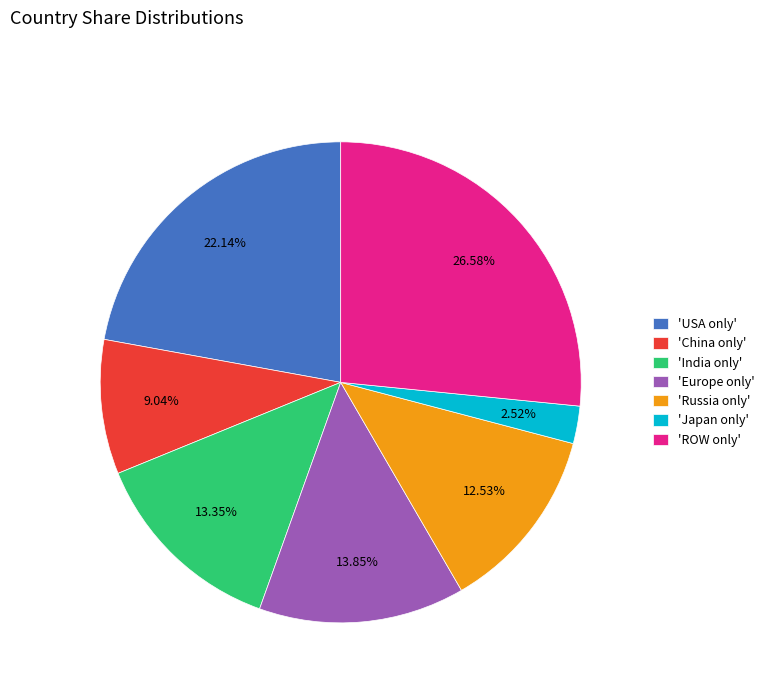

What is the ratio of the value at 'Europe only' to the value at 'Japan only'?

5.5